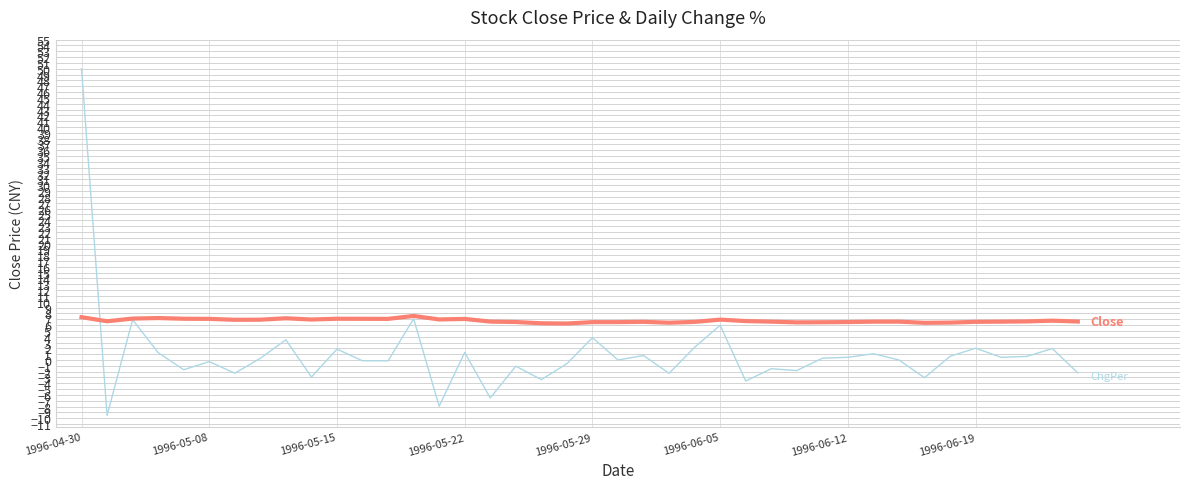

What is the greatest value displayed?

50.0